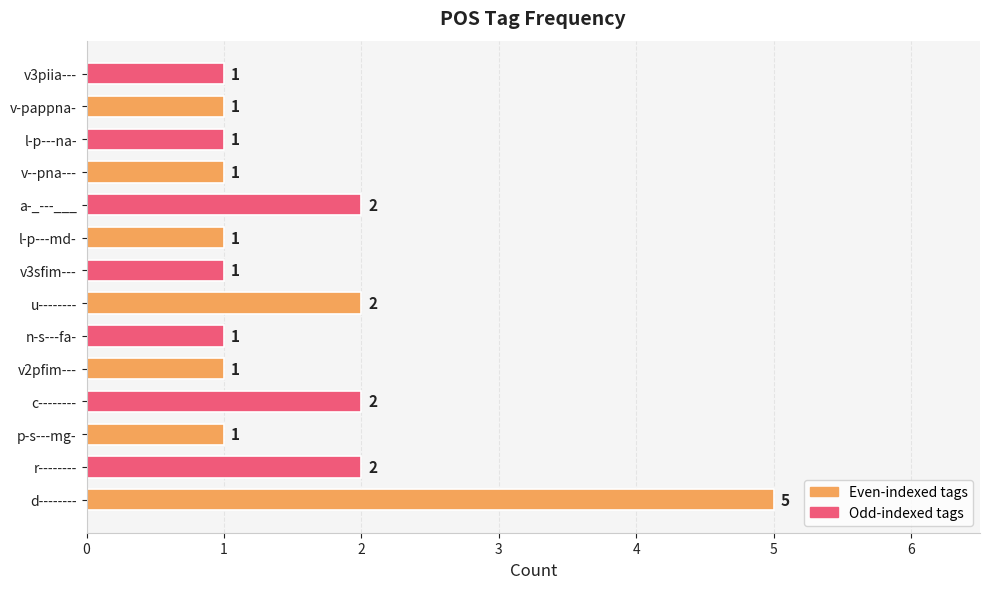

Reading top to bottom, transcribe all the data shown in this chart.

v3piia---=1	v-pappna-=1	l-p---na-=1	v--pna---=1	a-_---___=2	l-p---md-=1	v3sfim---=1	u--------=2	n-s---fa-=1	v2pfim---=1	c--------=2	p-s---mg-=1	r--------=2	d--------=5